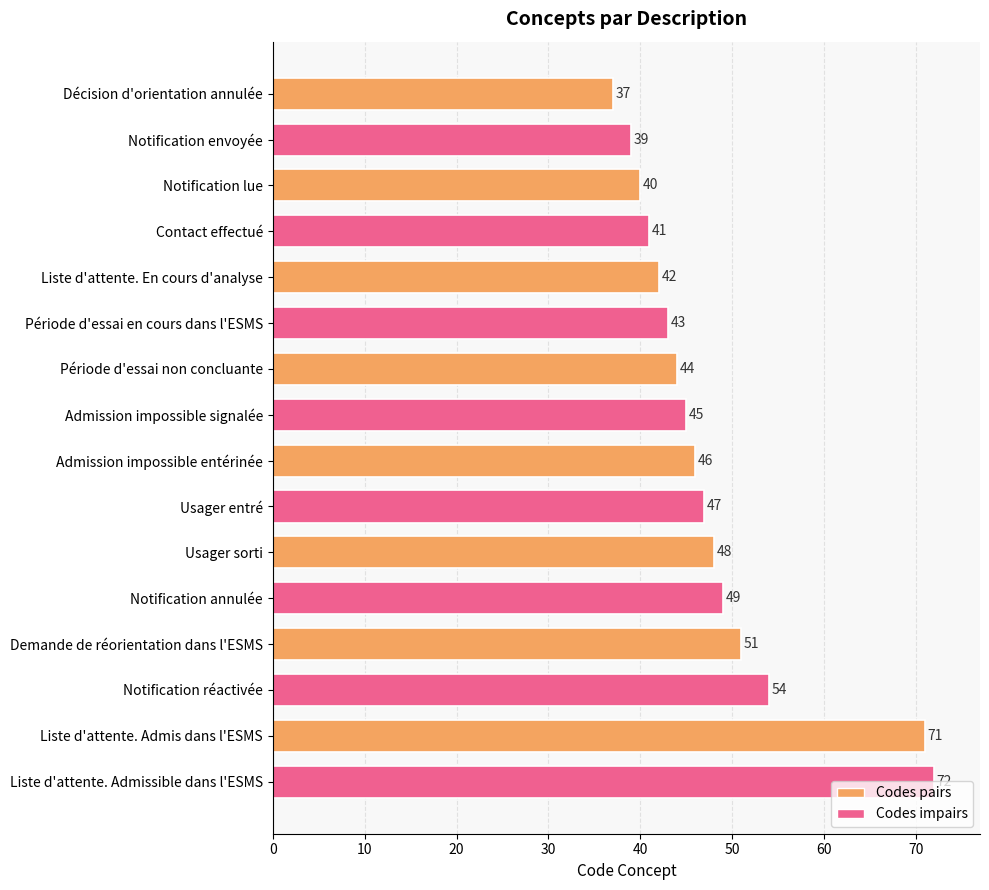

What is the change in value from Notification réactivée to Liste d'attente. Admissible dans l'ESMS?

+18